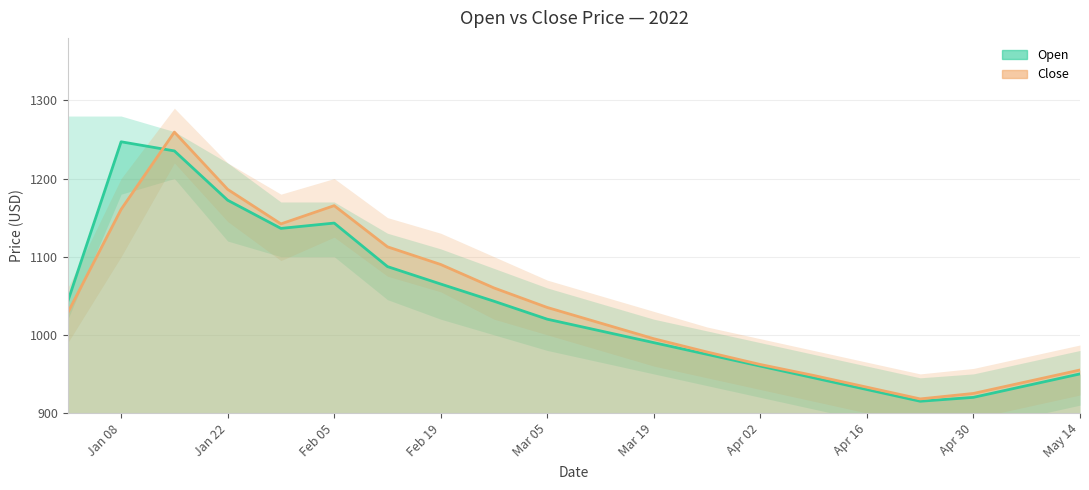

True or false: Close and Open cross at least once.

True